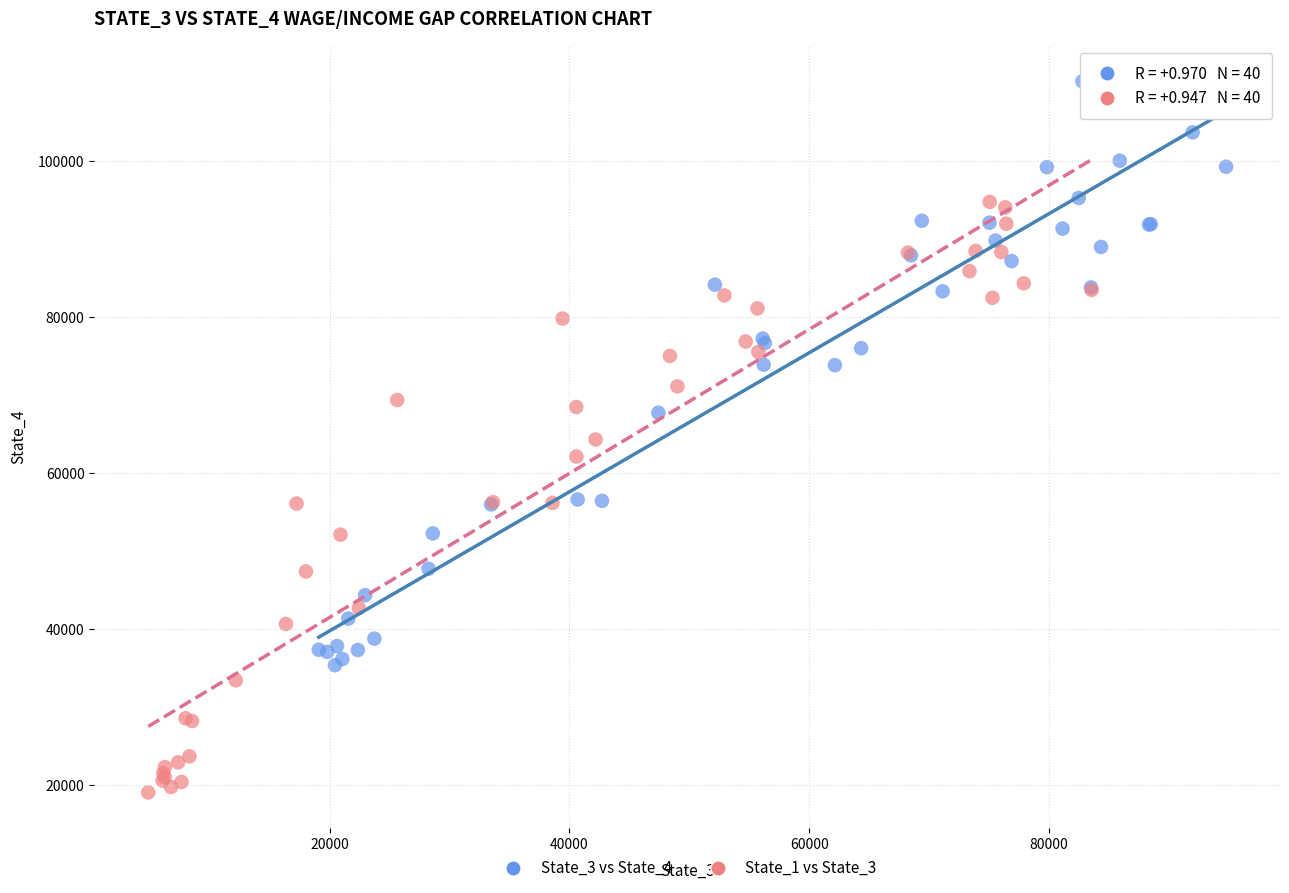

Which series reaches the maximum Y coordinate?

State_3 vs State_4